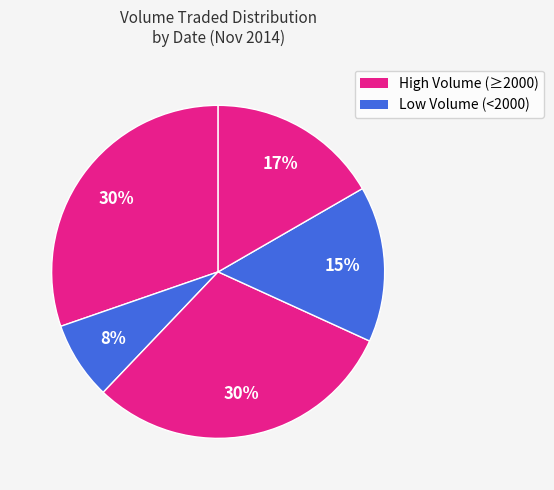

Count the number of slices in the pie.

5